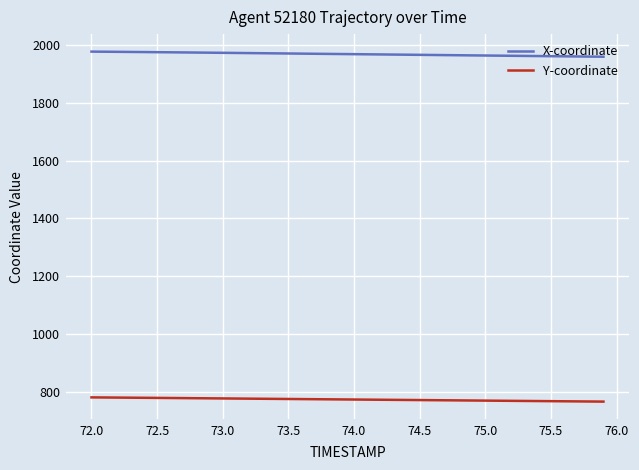

Which series has the largest total across all categories?

X-coordinate